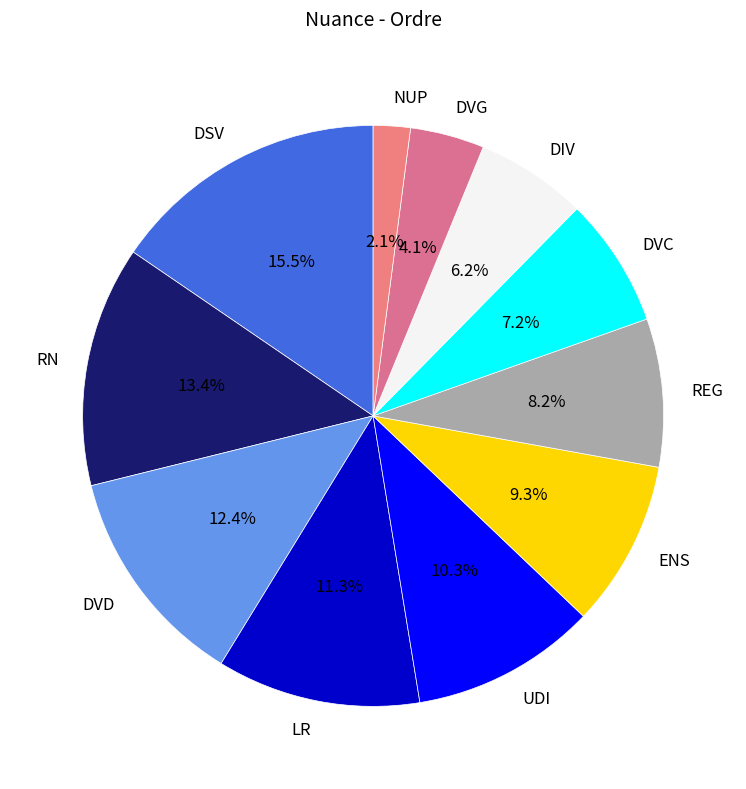

To the nearest percent, what is the difference between the largest and smallest slice percentages?

13%